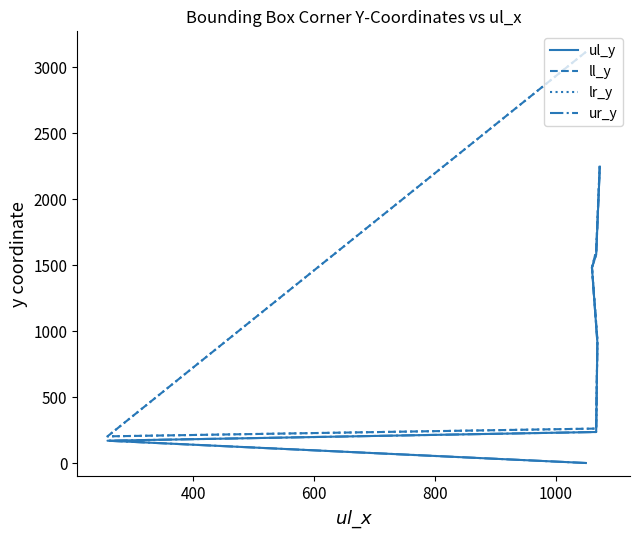

Rank the series by their maximum value, from highest to lowest.

ll_y, lr_y, ul_y, ur_y